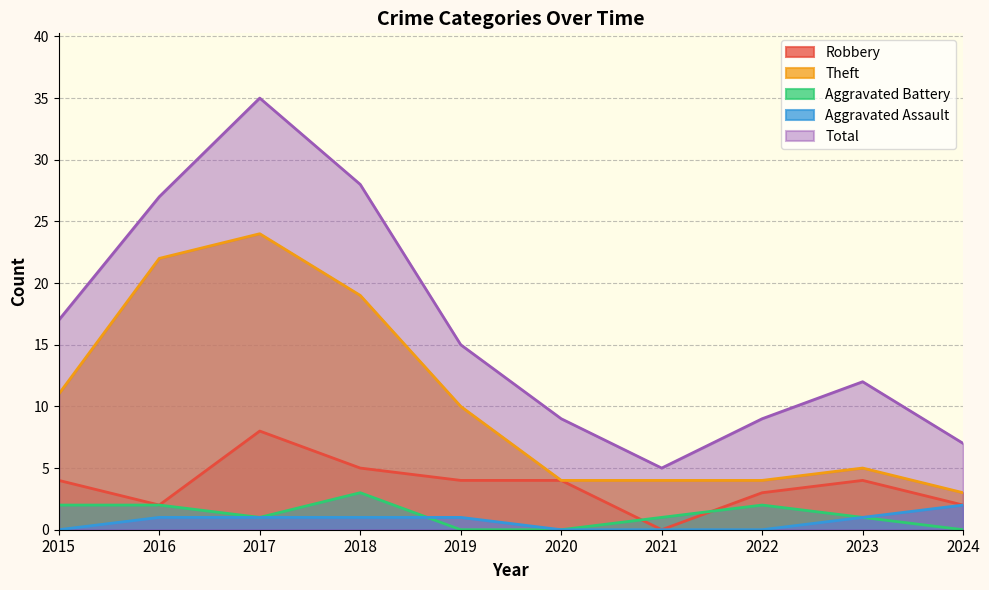

Which series has the largest total across all categories?

Total